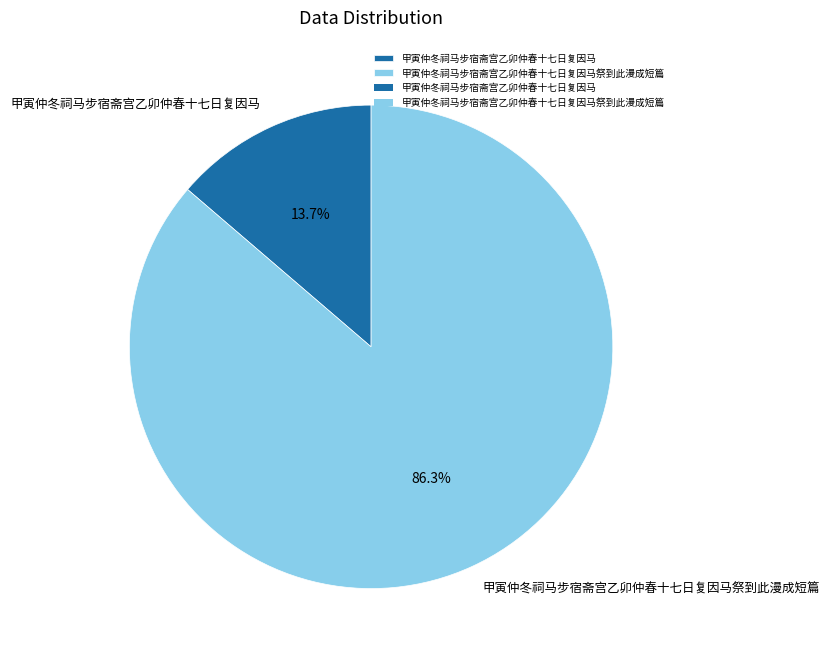

What percentage is the 甲寅仲冬祠马步宿斋宫乙卯仲春十七日复因马 slice, to the nearest percent?

14%